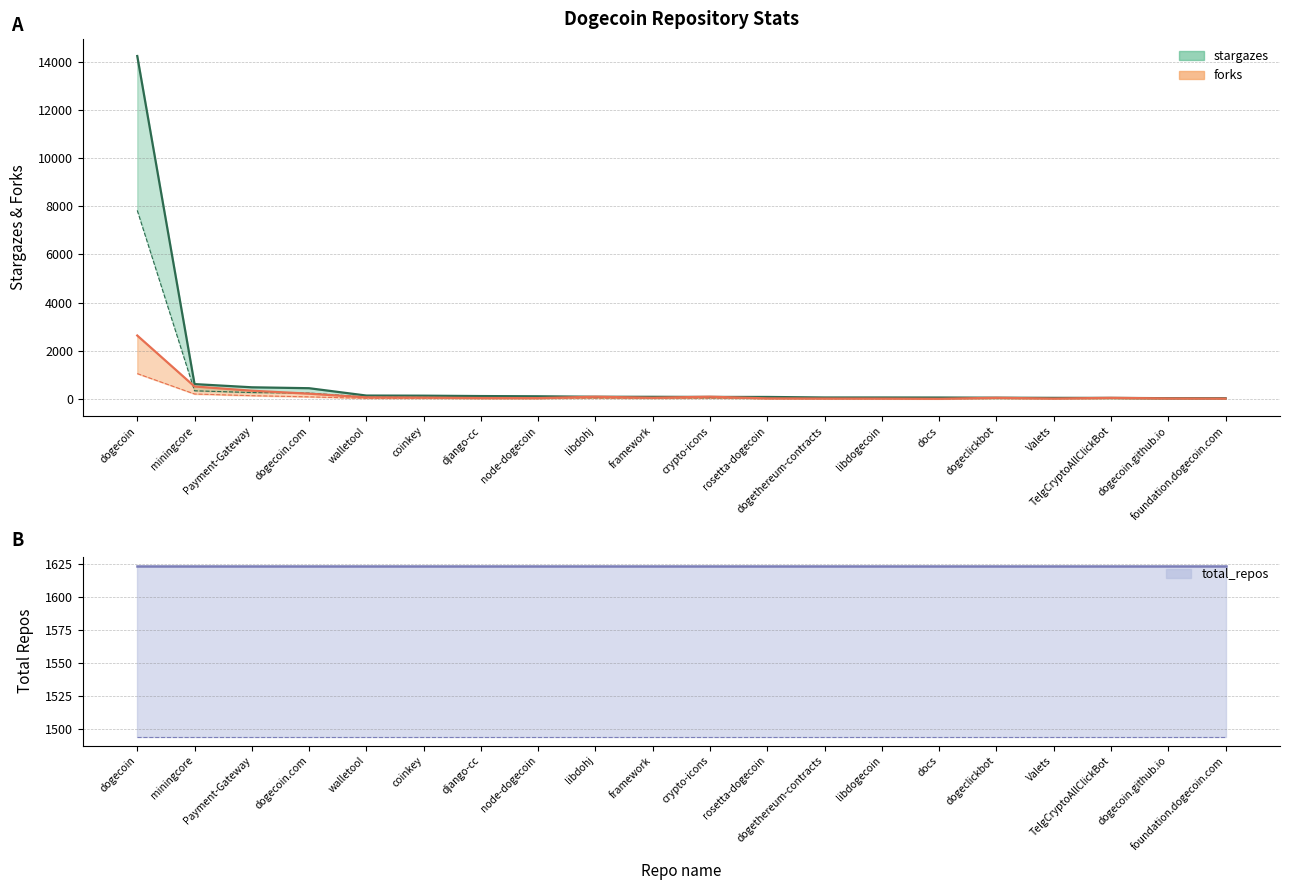

Which has a higher value, walletool or TelgCryptoAllClickBot?

walletool